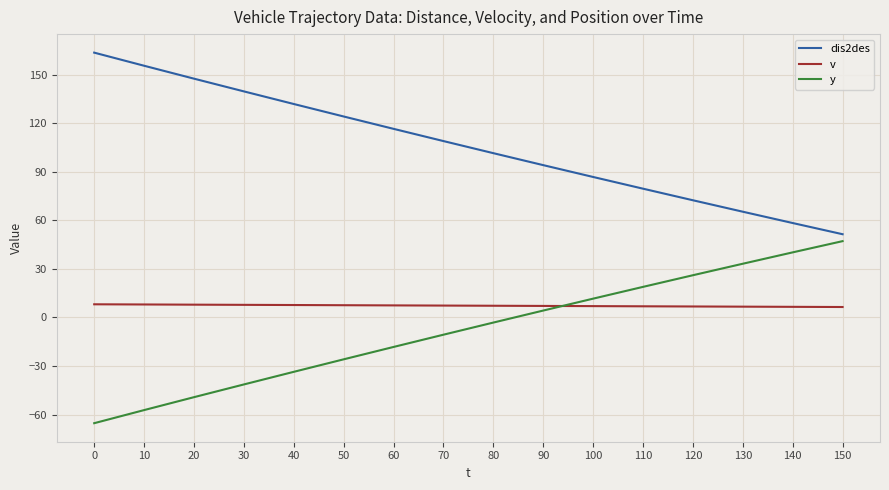

Where does the v series first go above 7?

0